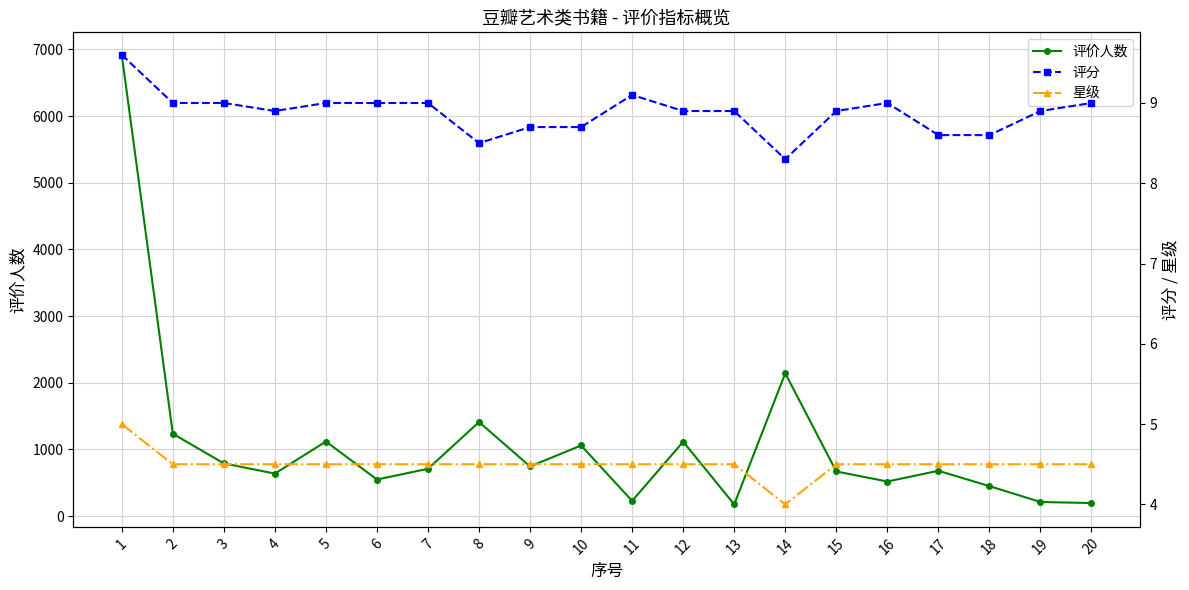

What value does the 星级 series have at 13?

4.5